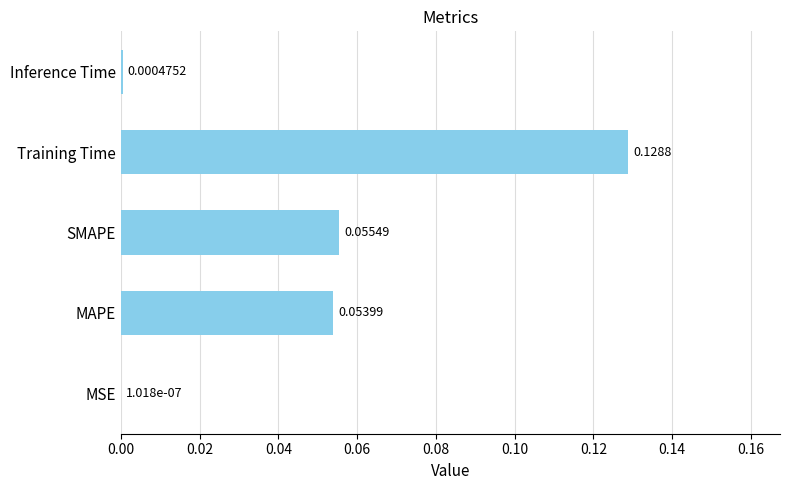

What is the change in value from SMAPE to Training Time?

+0.1